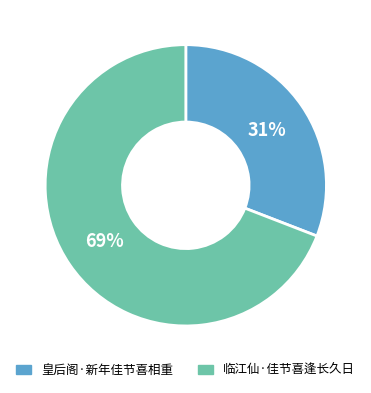

What is the ratio of the value at 临江仙·佳节喜逢长久日 to the value at 皇后阁·新年佳节喜相重?

2.2